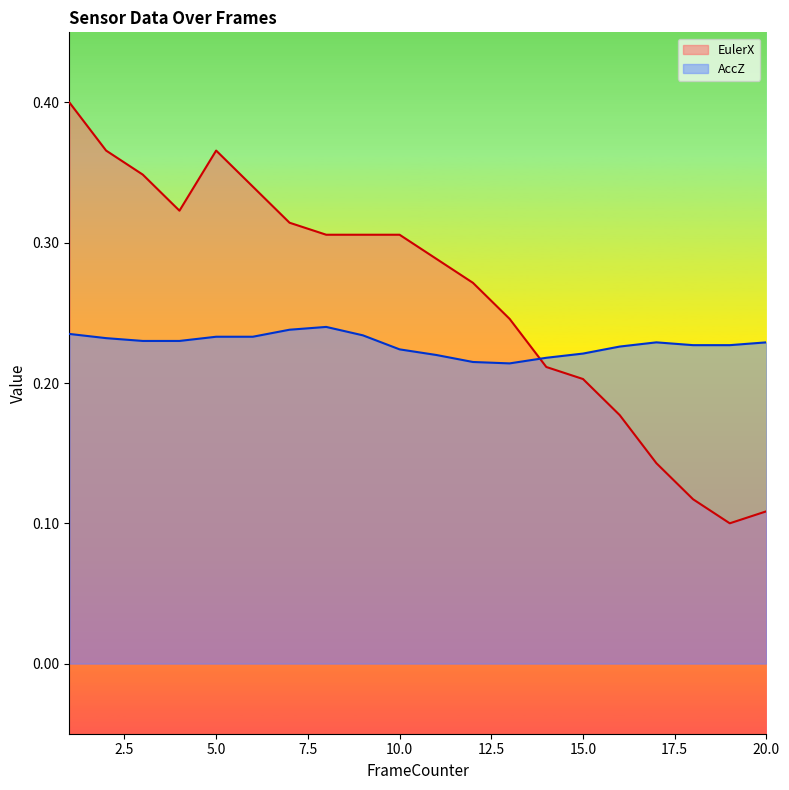

The value of EulerX at 19 is 0.0. True or false?

False